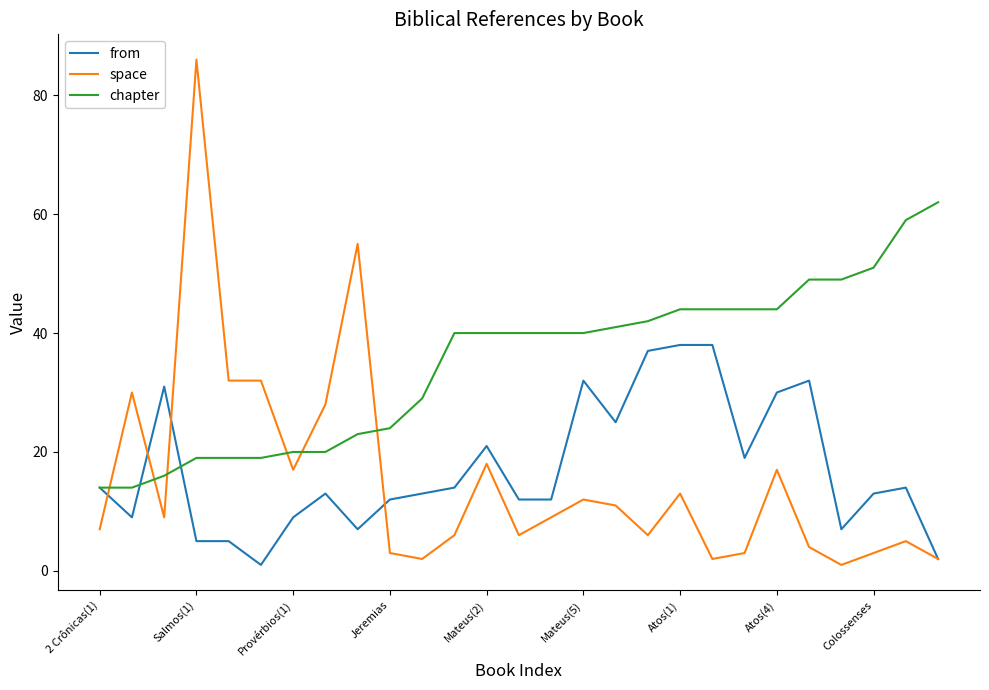

Which series has the largest total across all categories?

chapter